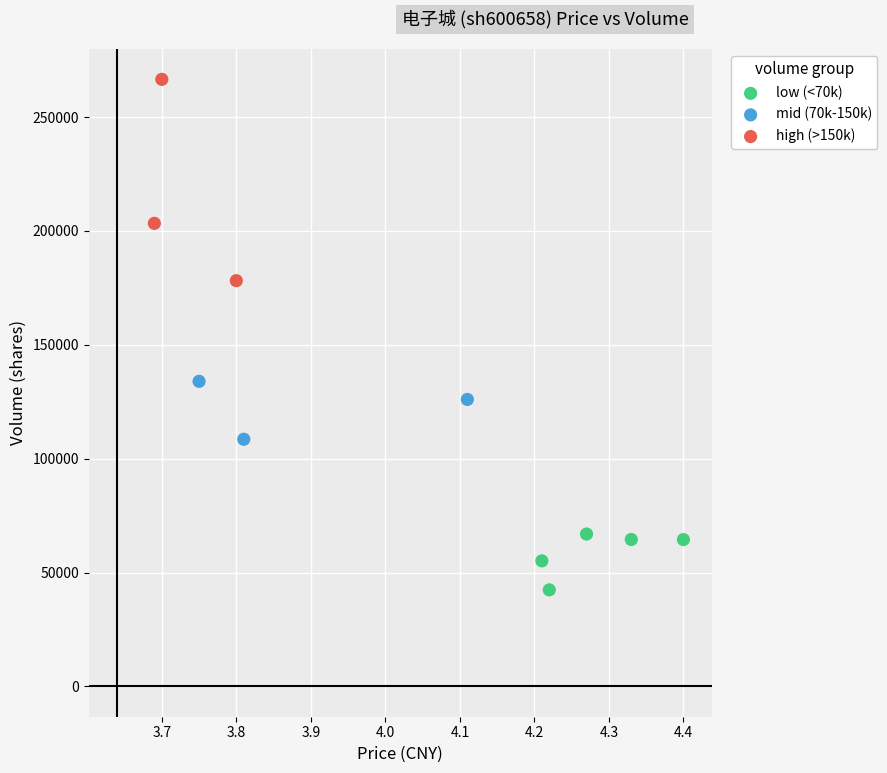

Which series contains the highest Y value?

high (>150k)